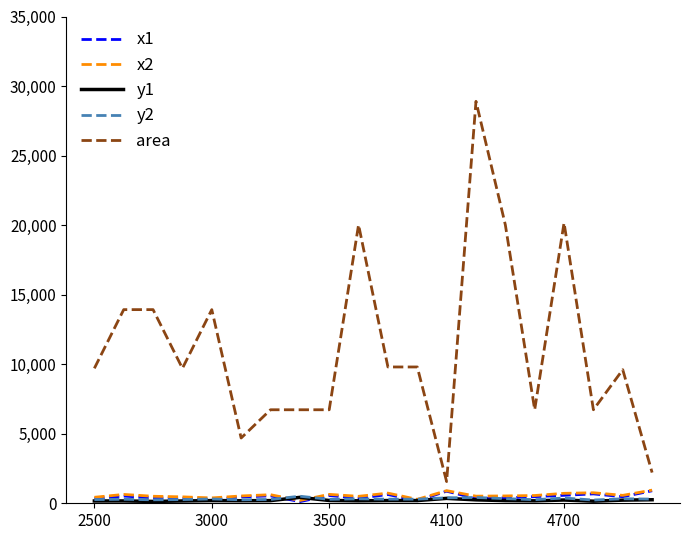

At how many categories does at least one series exceed 16959?

4